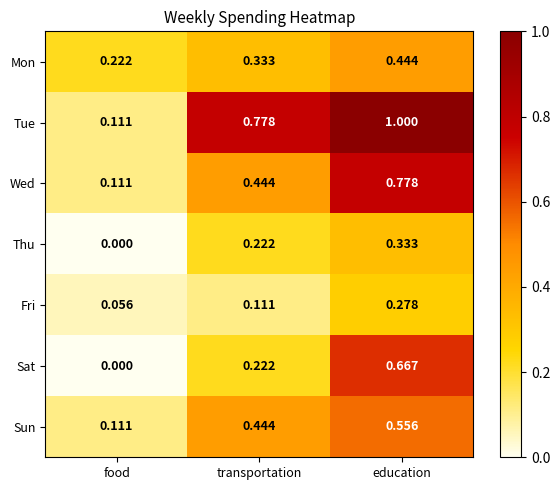

Which series has the widest spread of values?

Tue